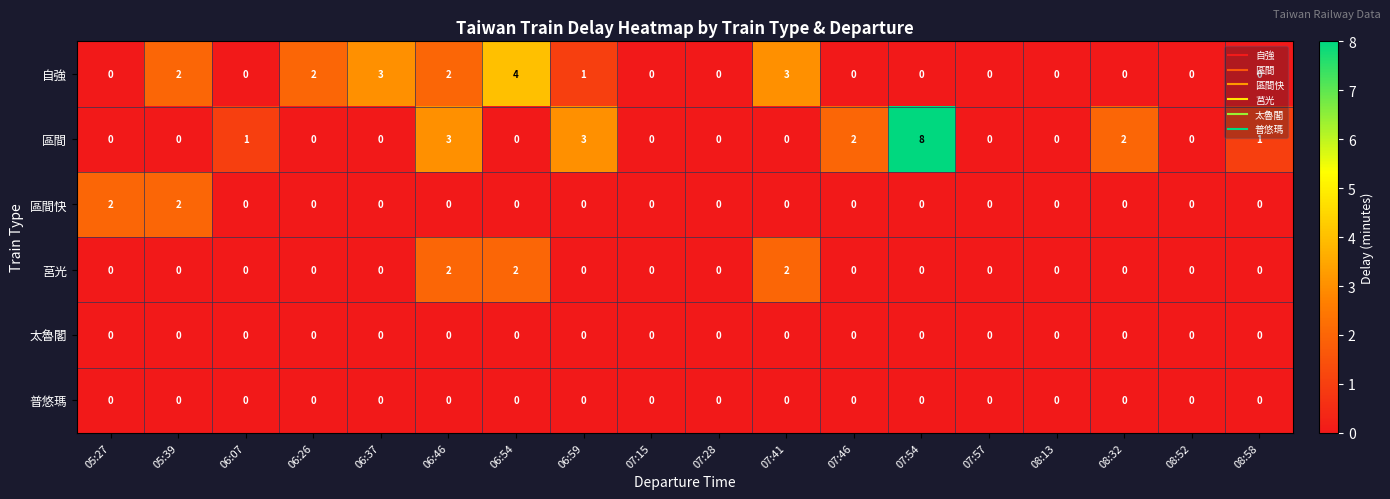

How many data points does each series have?

18